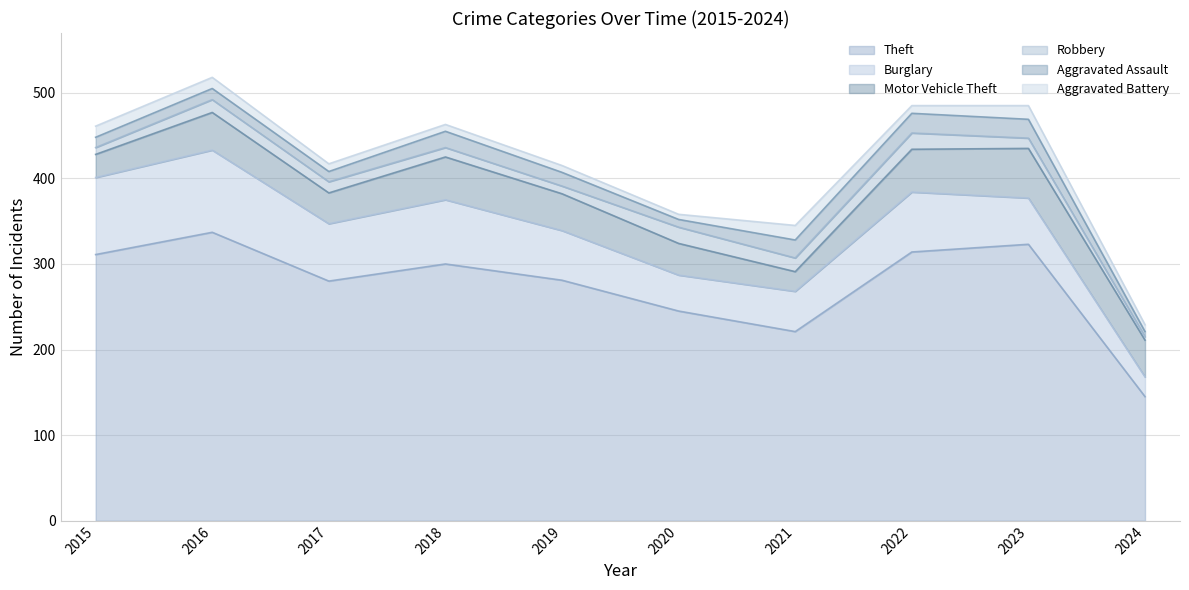

What is the value of the Aggravated Assault point at the 6th from the left?

9